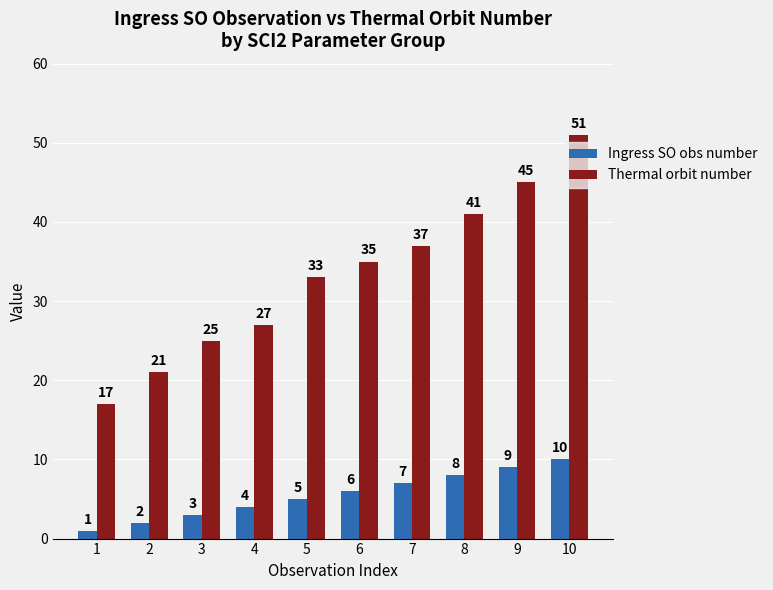

At which label does Thermal orbit number reach its peak?

10